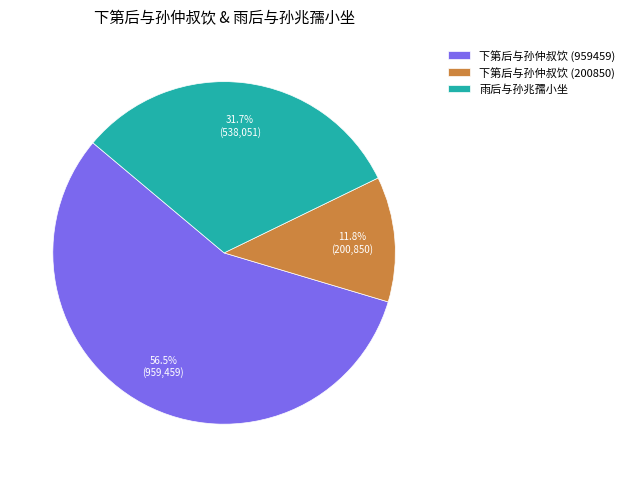

To the nearest percent, what is the difference between the largest and smallest slice percentages?

45%